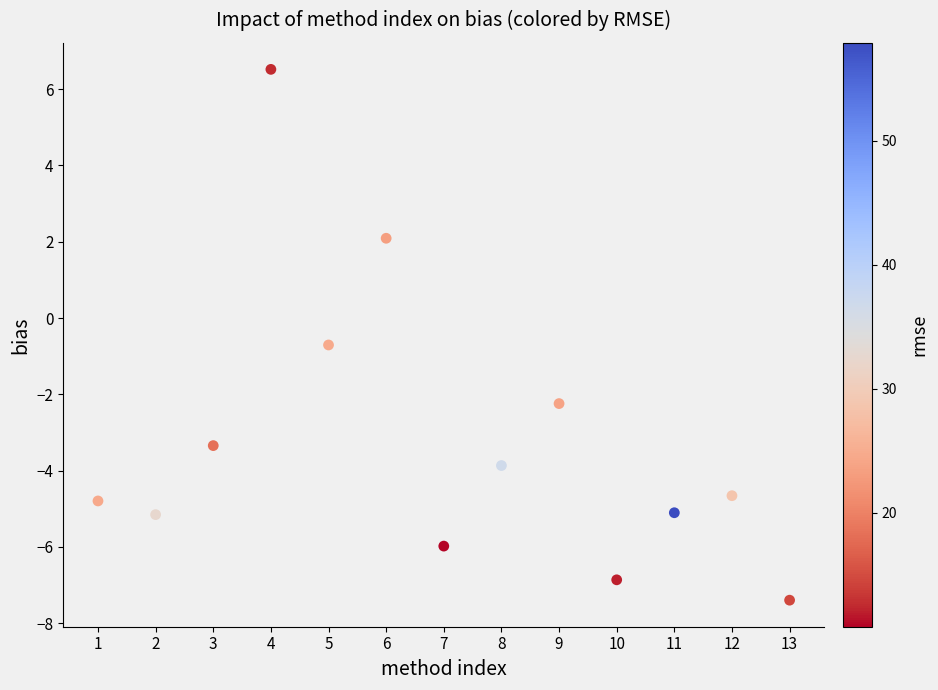

What is the range of X values (max minus min)?

12.0